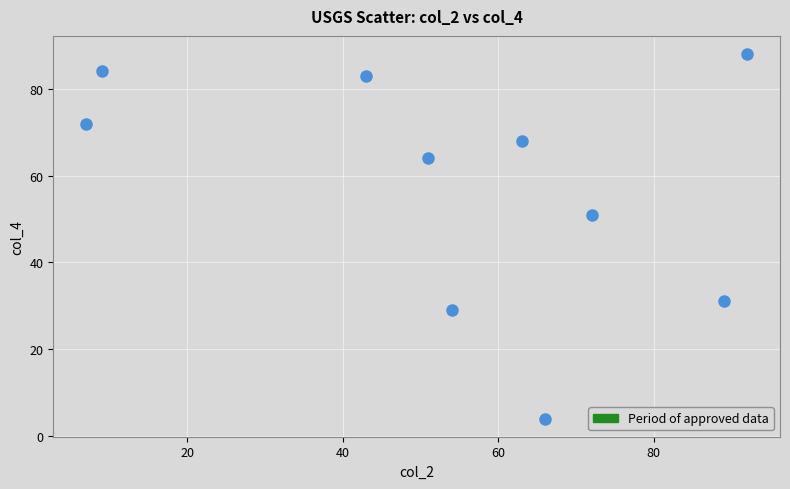

What is the average Y value?

57